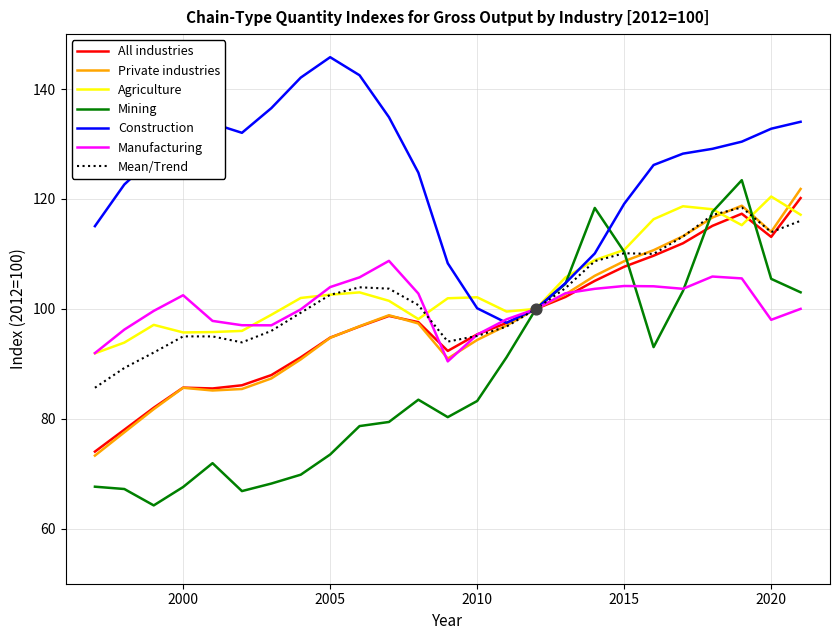

Which series has the largest total across all categories?

Construction